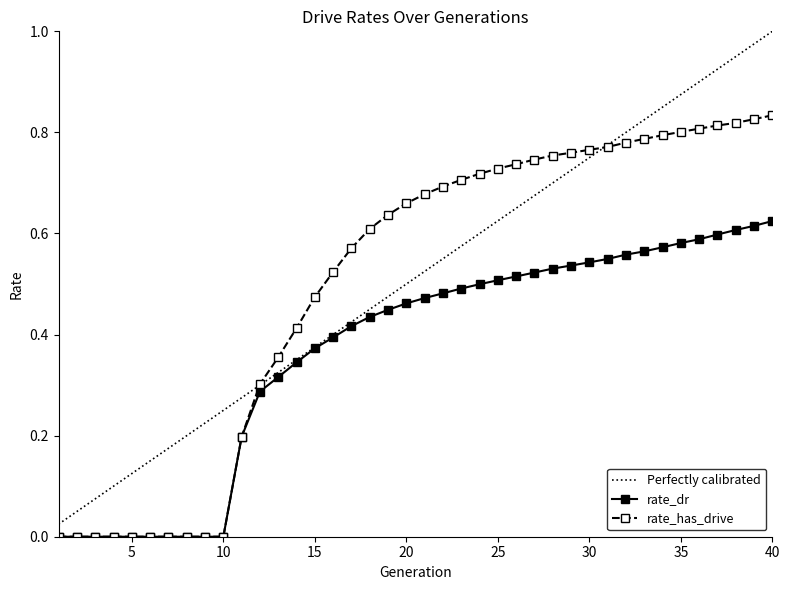

Is this an area chart (filled region under the line)?

No